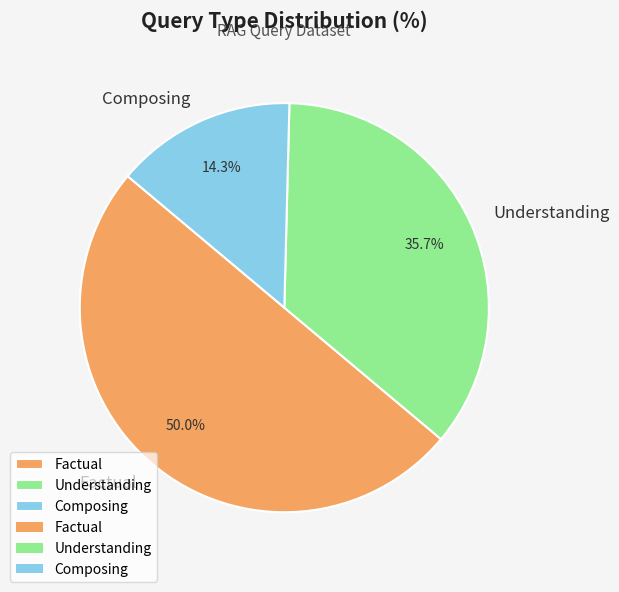

Combined, what portion of the pie is Composing and Factual?

64.3%